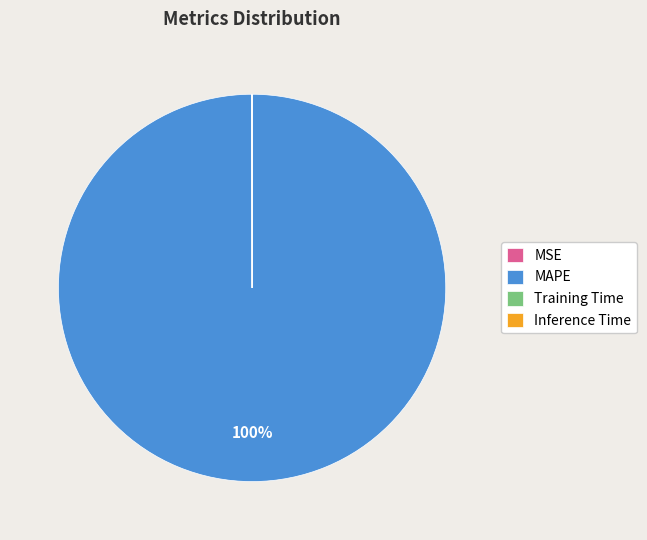

What is the largest slice in the pie chart?

MAPE